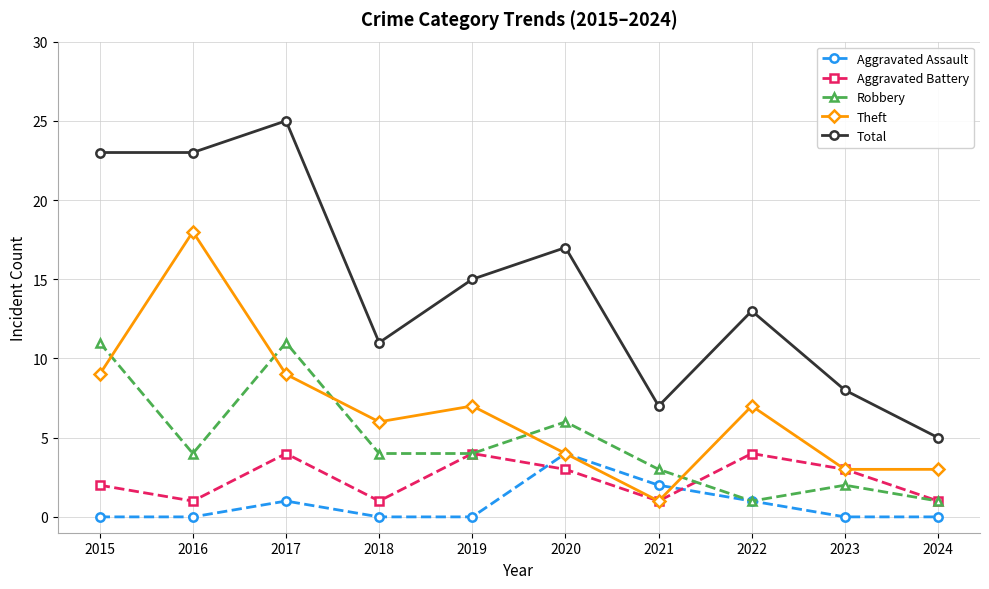

At which label is Total closest to 15?

2019